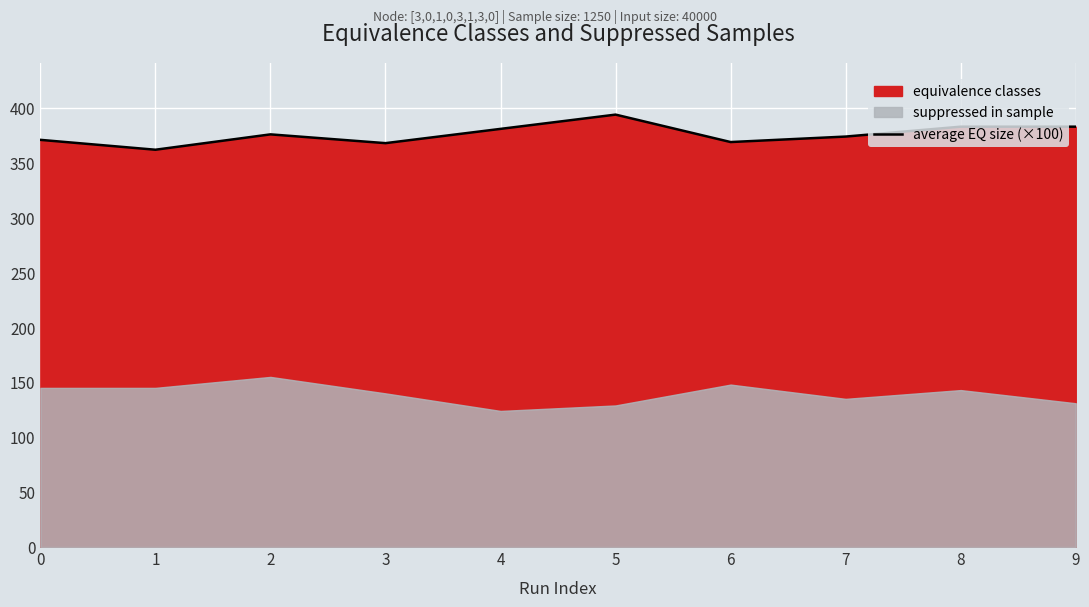

Approximately how many times larger is the value at 9 compared to 0?

1.0